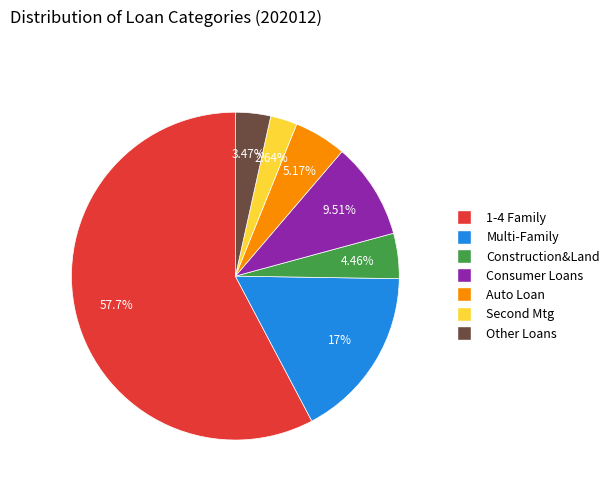

What percentage do 1-4 Family and Construction&Land together represent?

62.2%